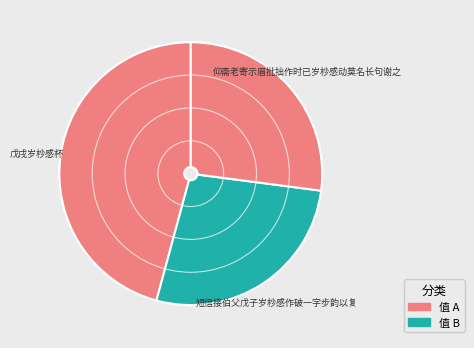

Which category has the biggest portion of the pie?

戊戌岁杪感杯